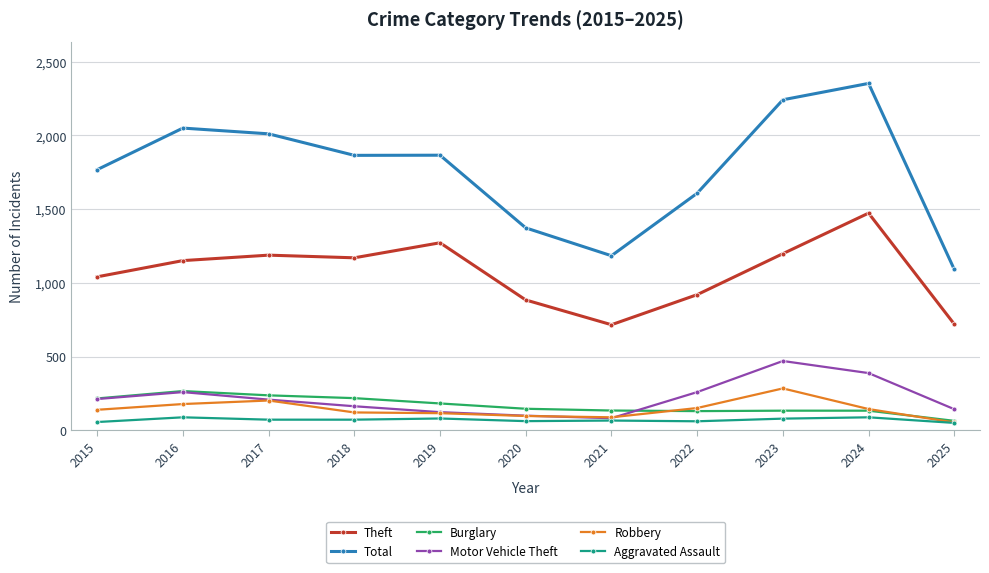

True or false: Burglary and Total intersect in this chart.

False